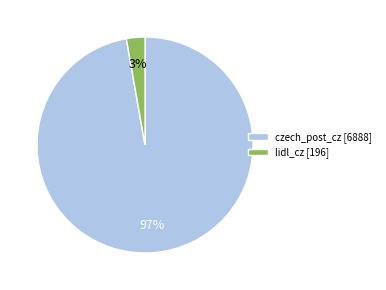

Which has a higher value, lidl_cz [196] or czech_post_cz [6888]?

czech_post_cz [6888]